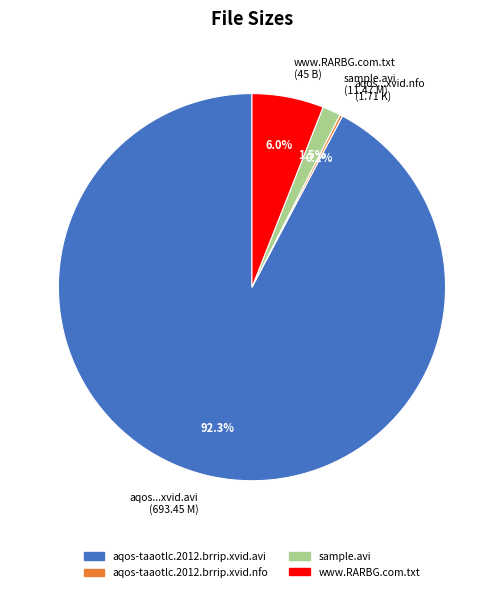

Which slice is the largest?

aqos...xvid.avi (693.45 M)